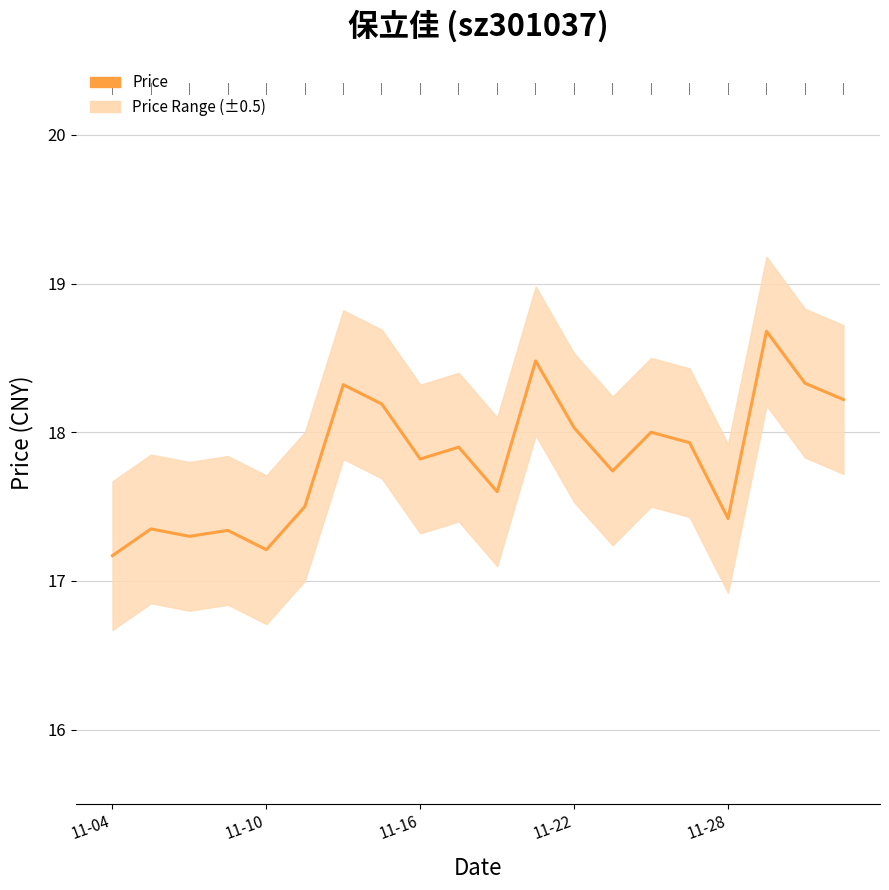

What is the change in value from 9 to 17?

+0.8